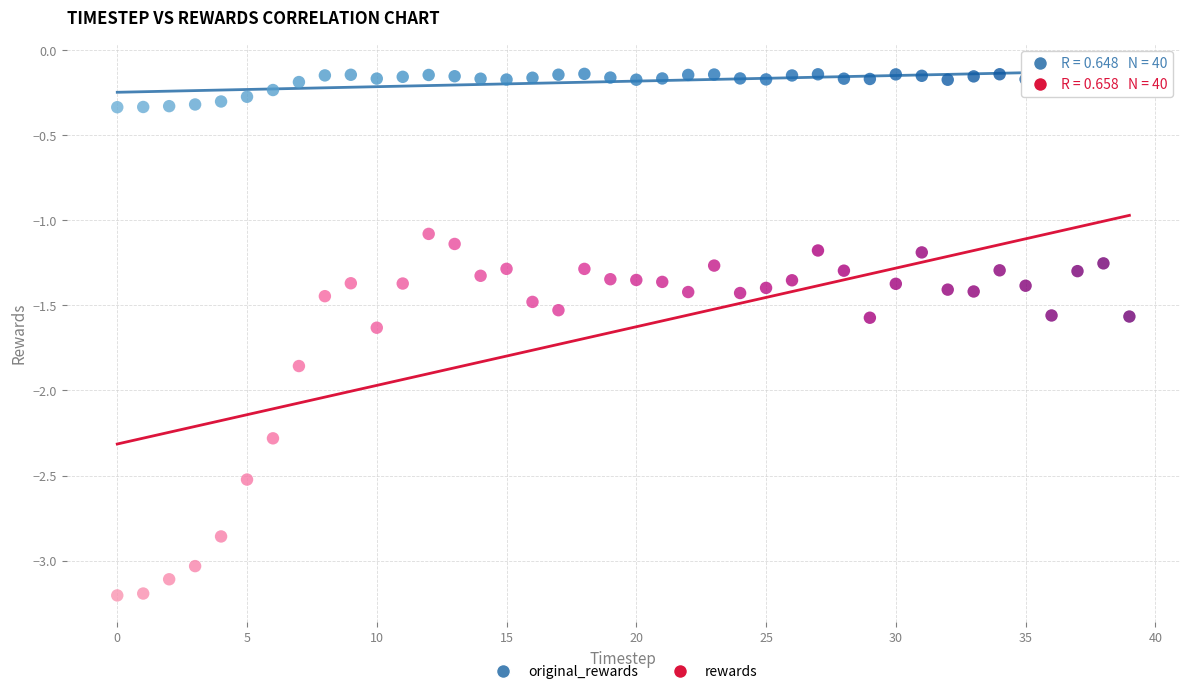

Which series has the widest spread of Y values?

rewards